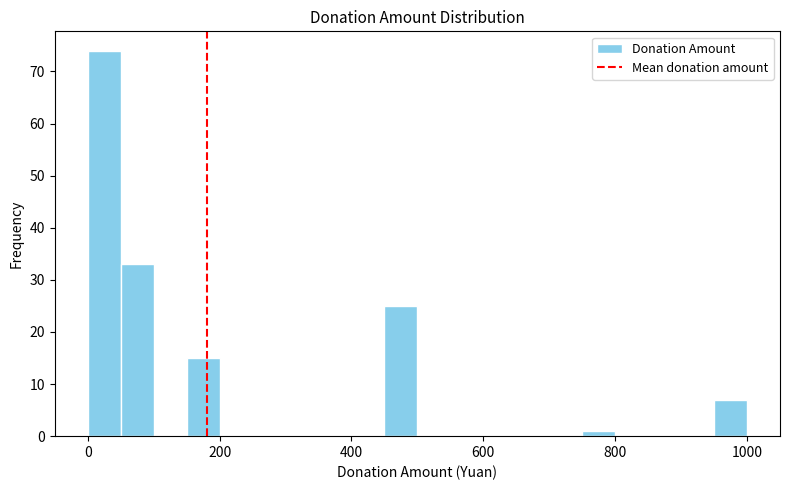

Around what value on the x-axis is the tallest bar? Give the approximate position of its centre, as read against the axis.

20